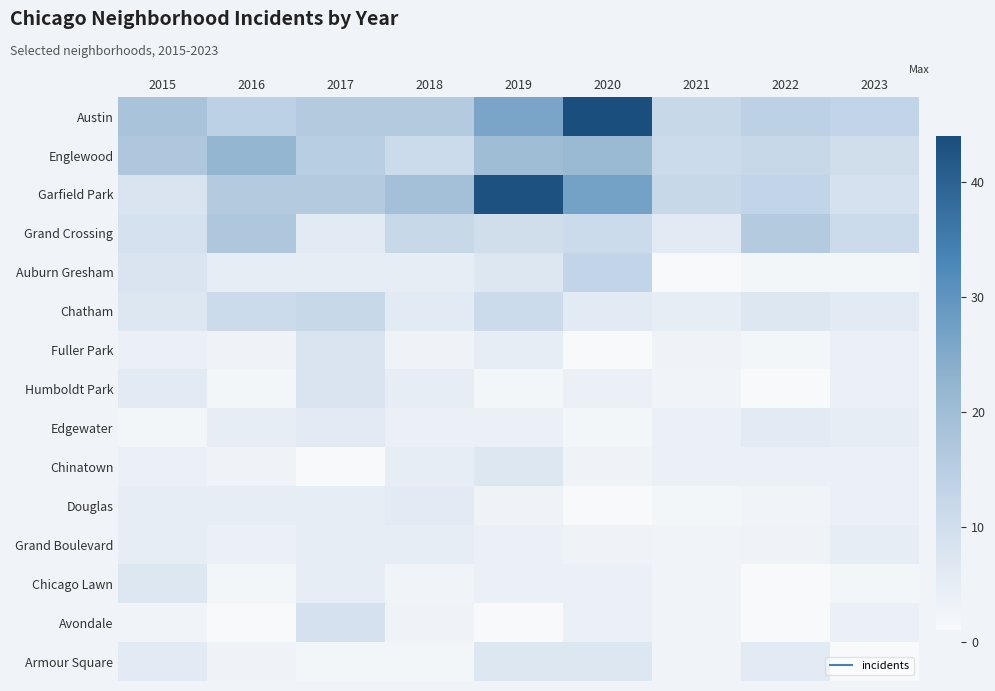

The value of Austin at 2022 is 8.0. True or false?

False